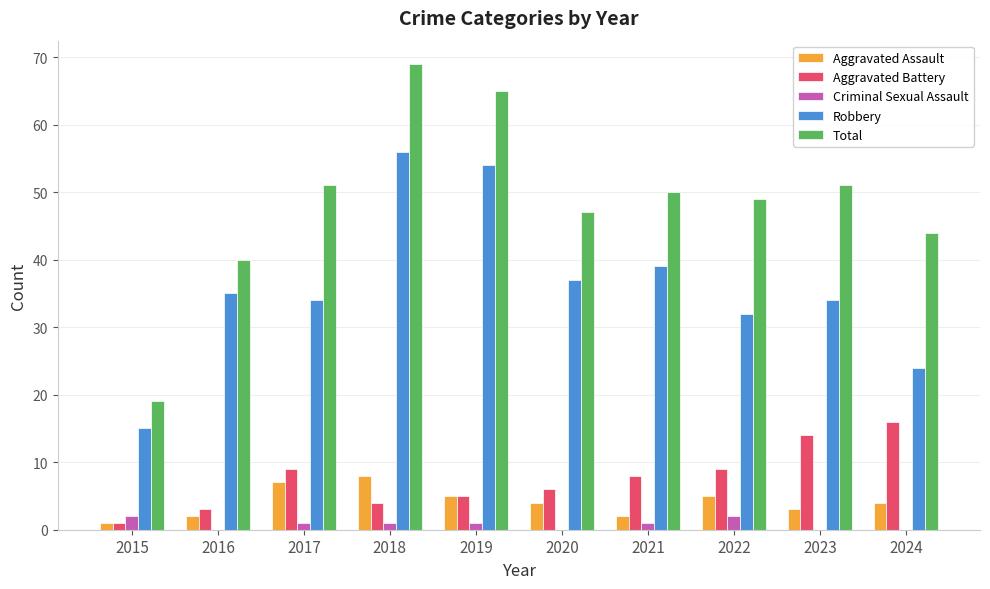

Reading left to right, extract all data points from this chart.

Aggravated Assault: 1	2	7	8	5	4	2	5	3	4
Aggravated Battery: 1	3	9	4	5	6	8	9	14	16
Criminal Sexual Assault: 2	0	1	1	1	0	1	2	0	0
Robbery: 15	35	34	56	54	37	39	32	34	24
Total: 19	40	51	69	65	47	50	49	51	44